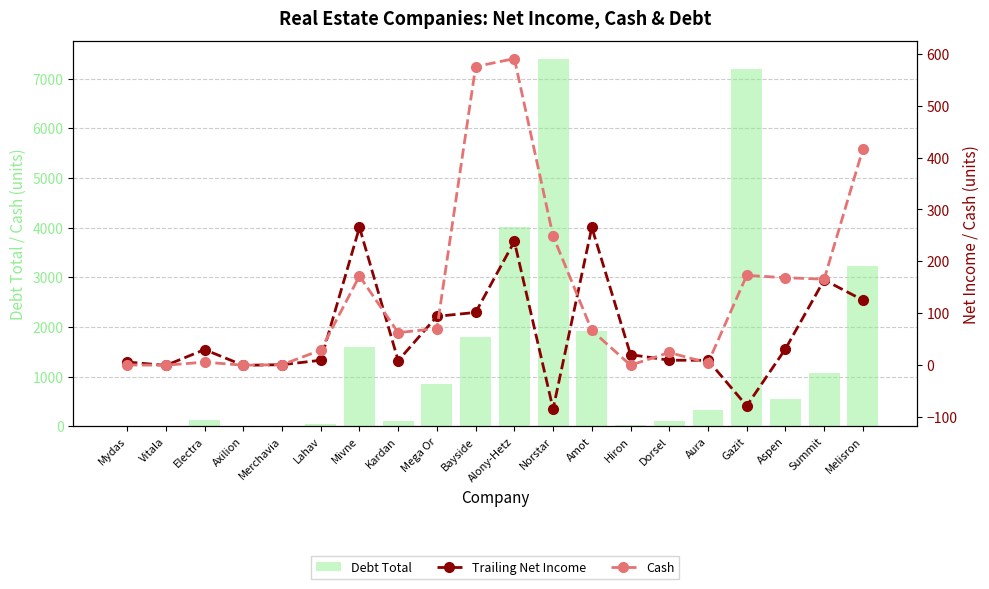

How many groups of bars are there?

20